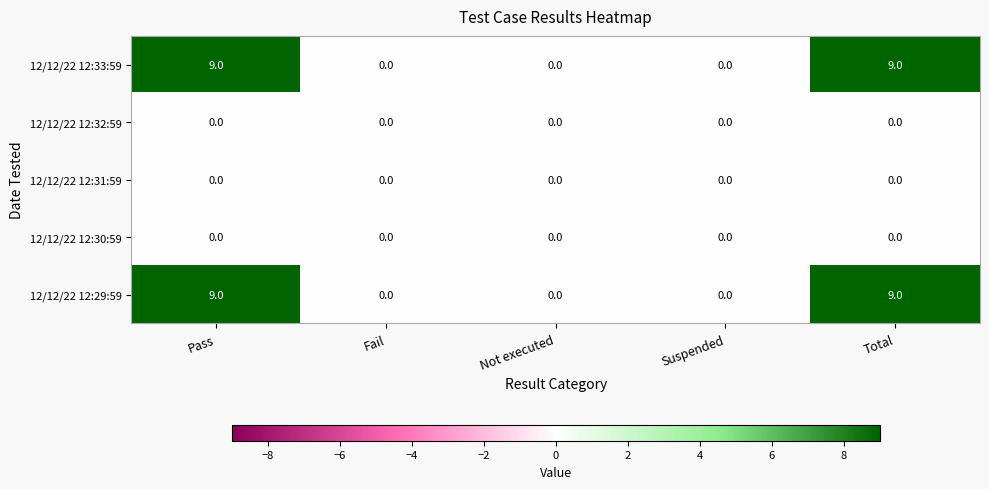

What is the maximum value shown in the chart?

9